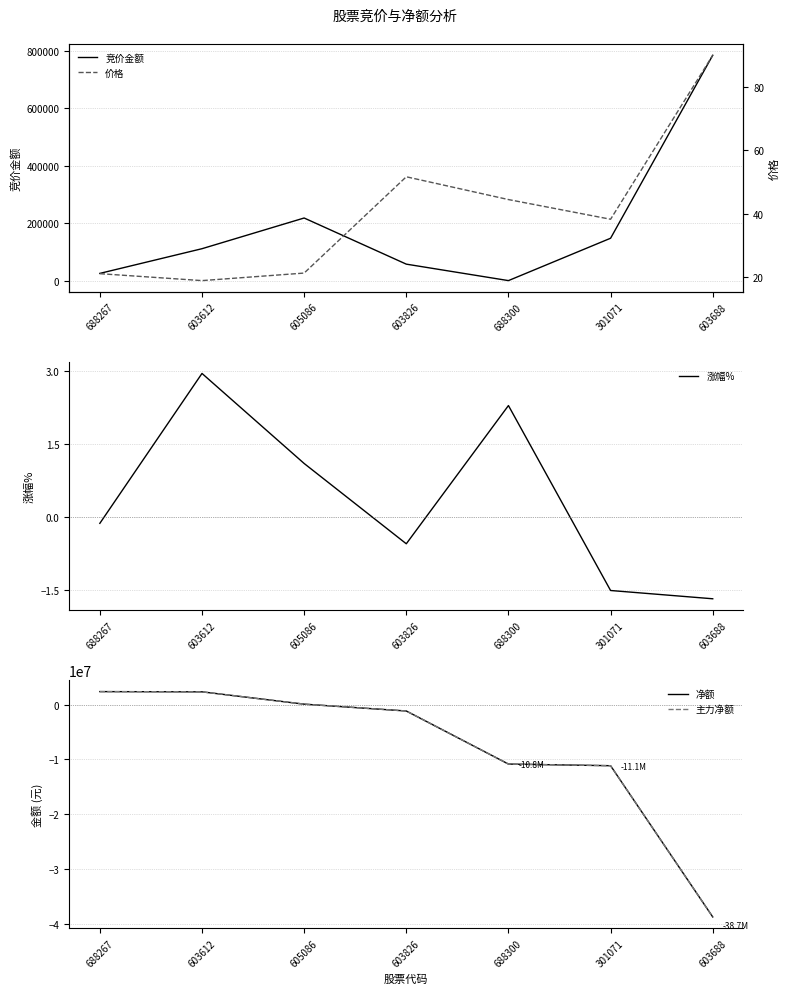

True or false: 价格 has a value of 30.1 at 605086.

False